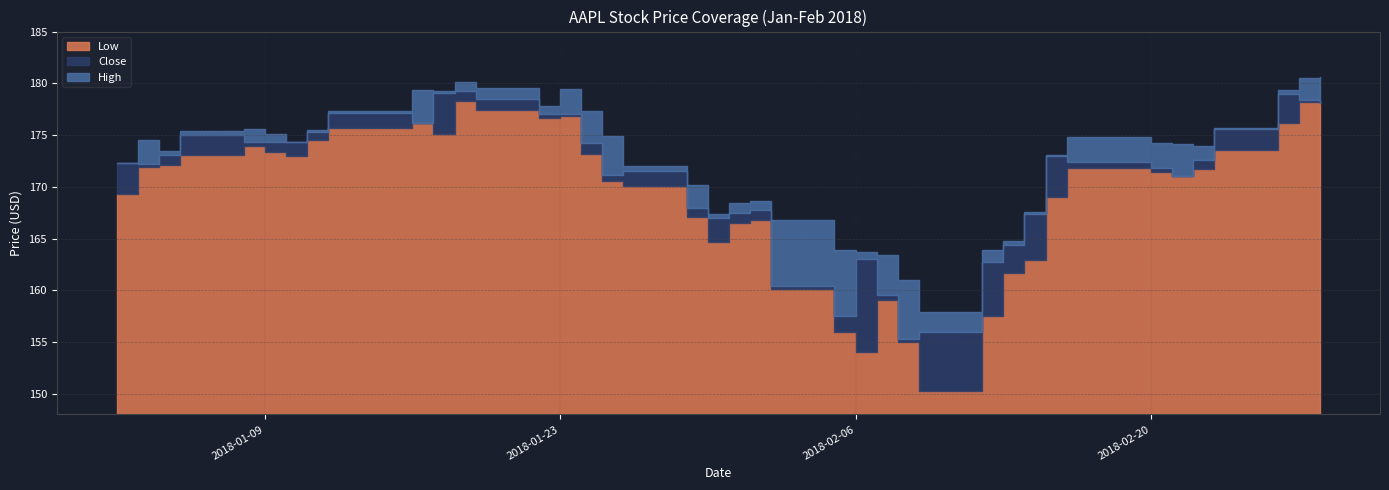

At which category is the sum across all series the highest?

2018-01-18